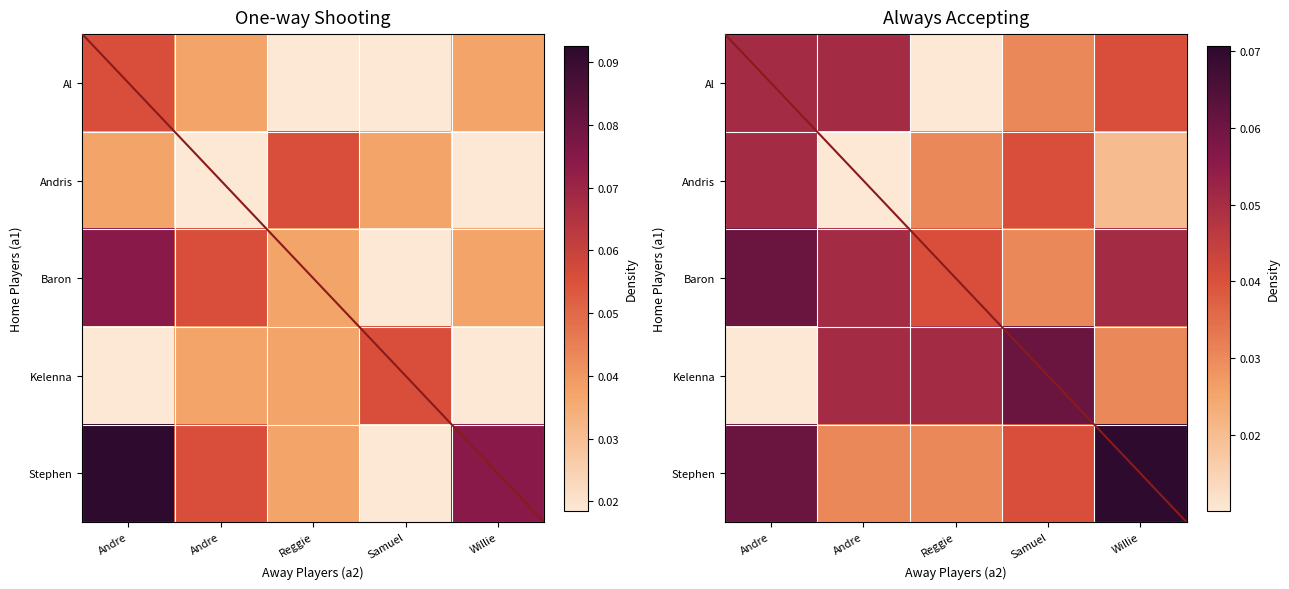

The value of Andris at Willie is 0.0. True or false?

False